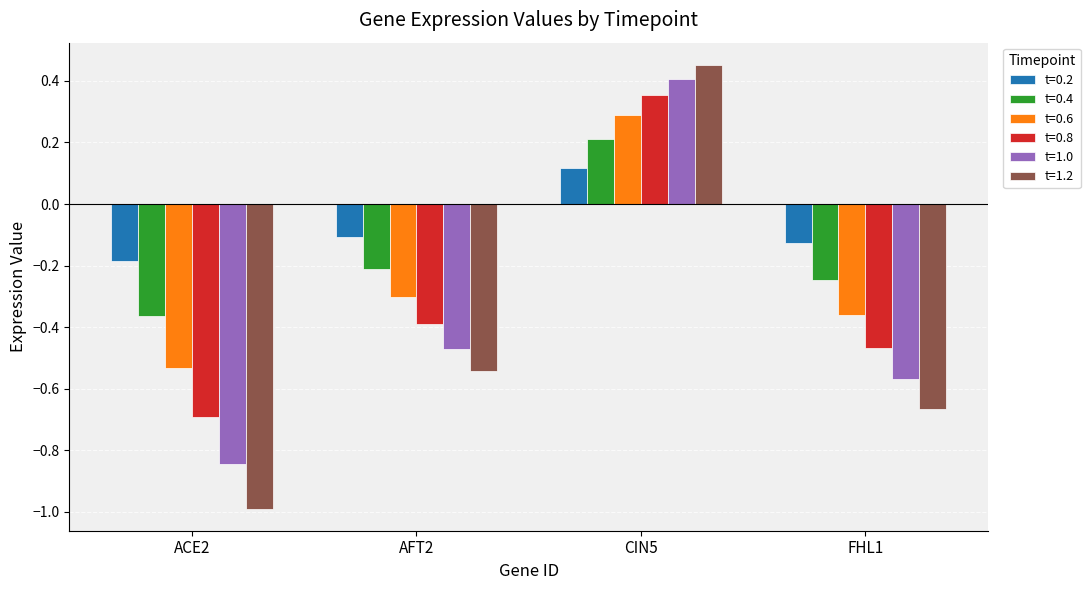

What is the difference between the maximum and minimum values in the t=0.4 series?

0.6